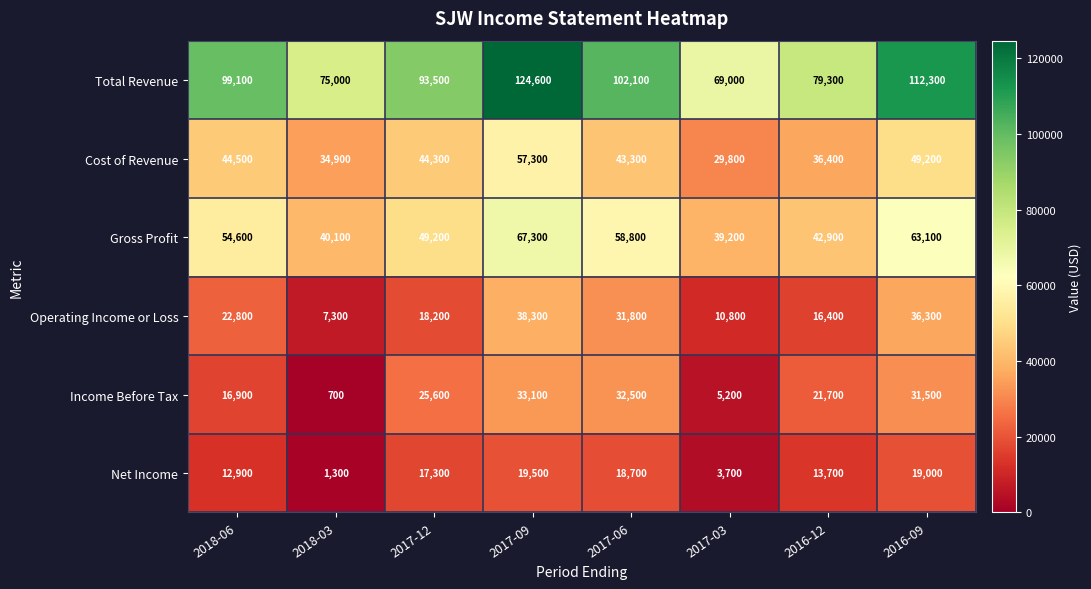

Which label corresponds to the largest value in the chart?

2017-09